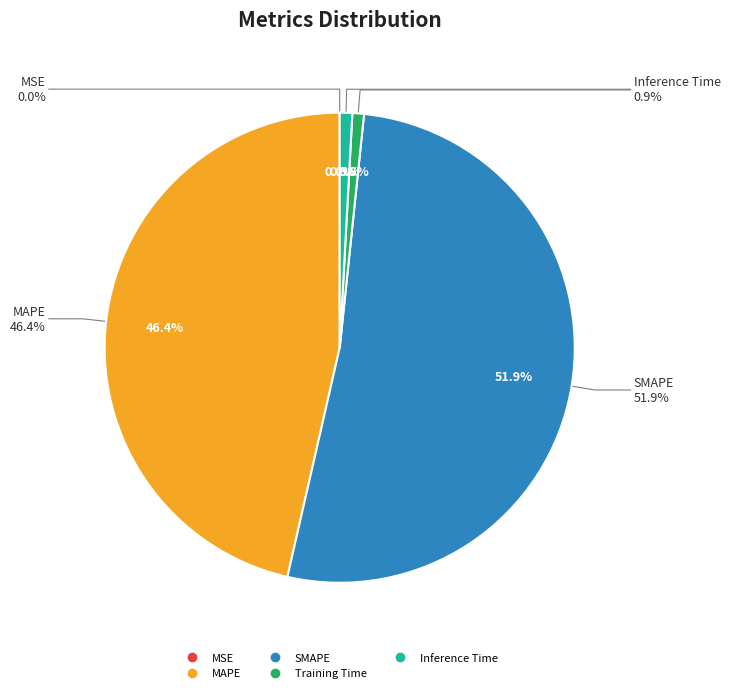

To the nearest percent, what is the difference between the Training Time and MAPE slice percentages?

46%